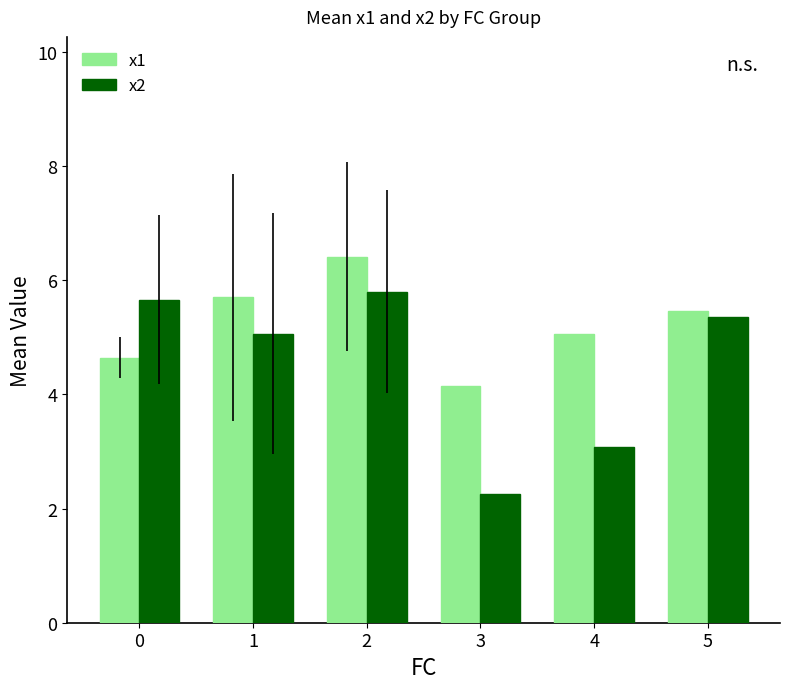

Which series has the widest spread of values?

x2